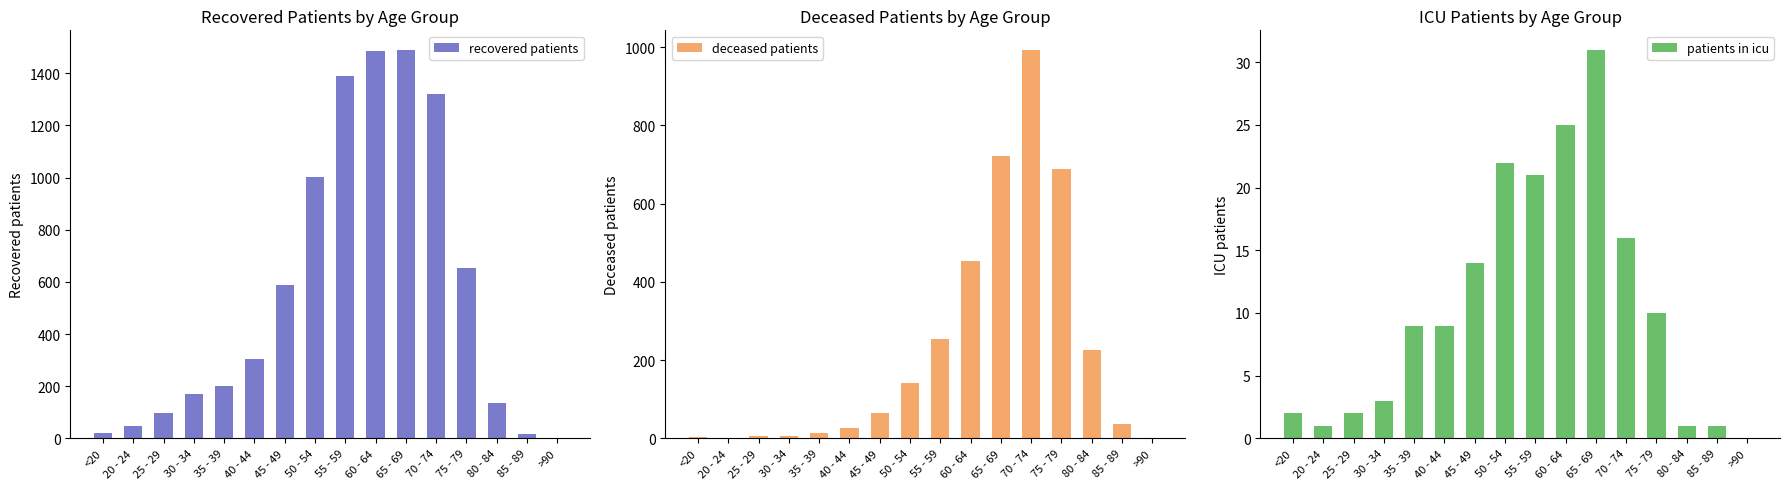

Which label corresponds to the smallest value in the chart?

20 - 24